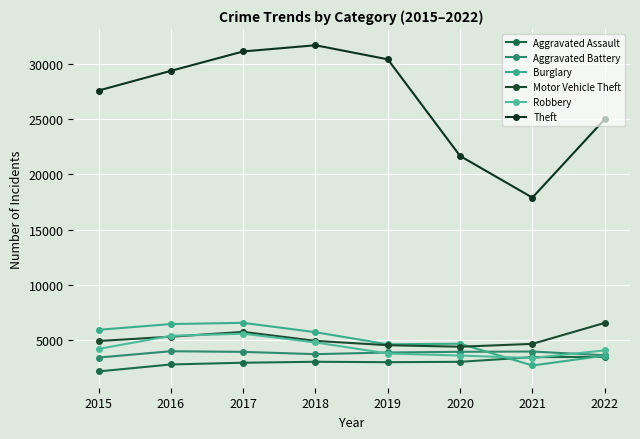

What is the total value across all series at 2017?

56010